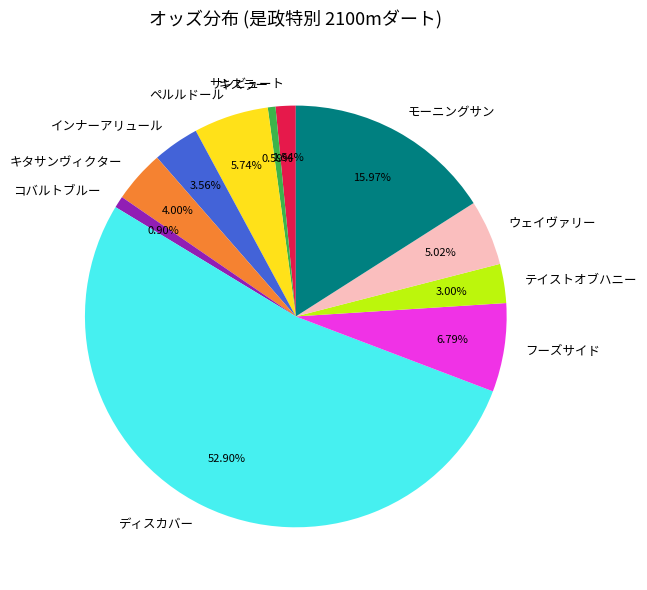

How many slices are in this pie chart?

11